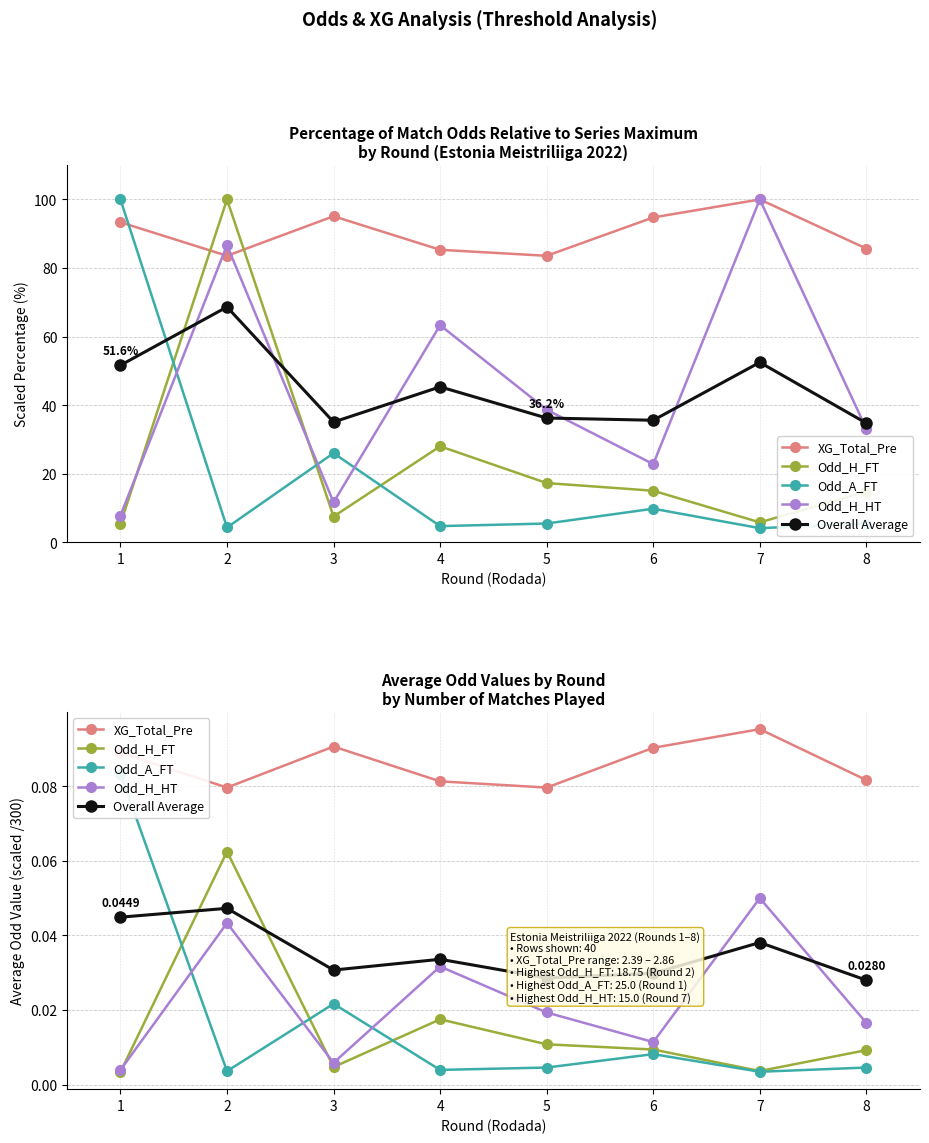

True or false: XG_Total_Pre and Odd_H_HT cross at least once.

False